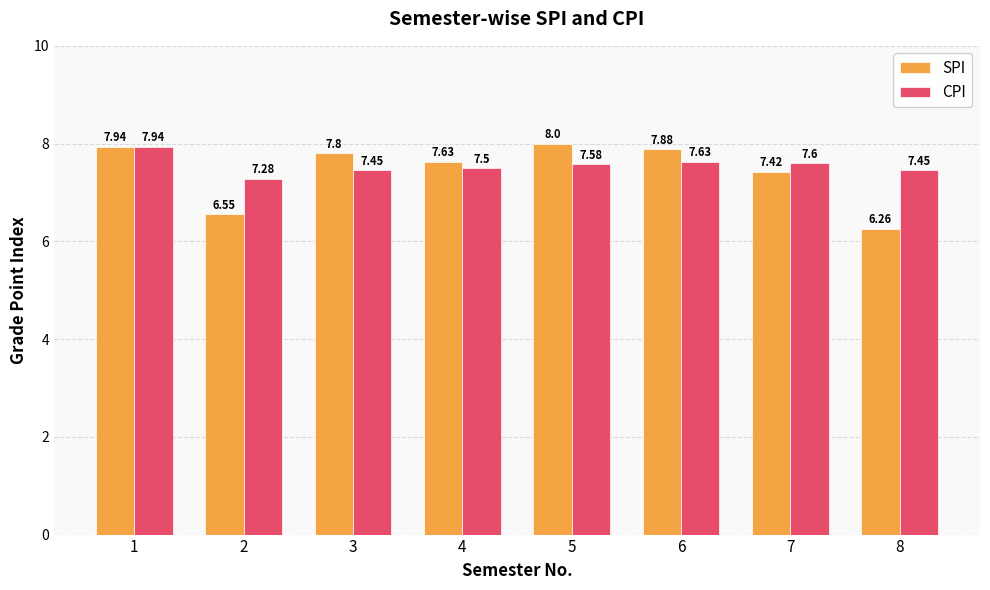

Is the value of SPI at 3 greater than the value of CPI at 1?

No